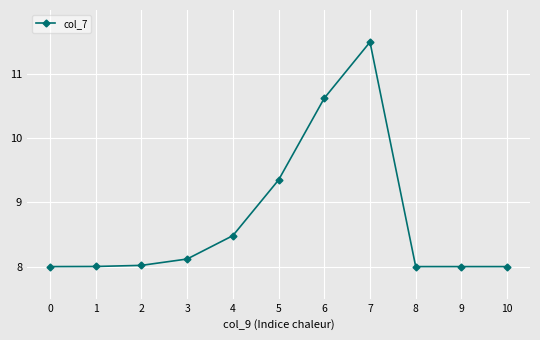

True or false: the data has more than 0 interior local peaks.

True